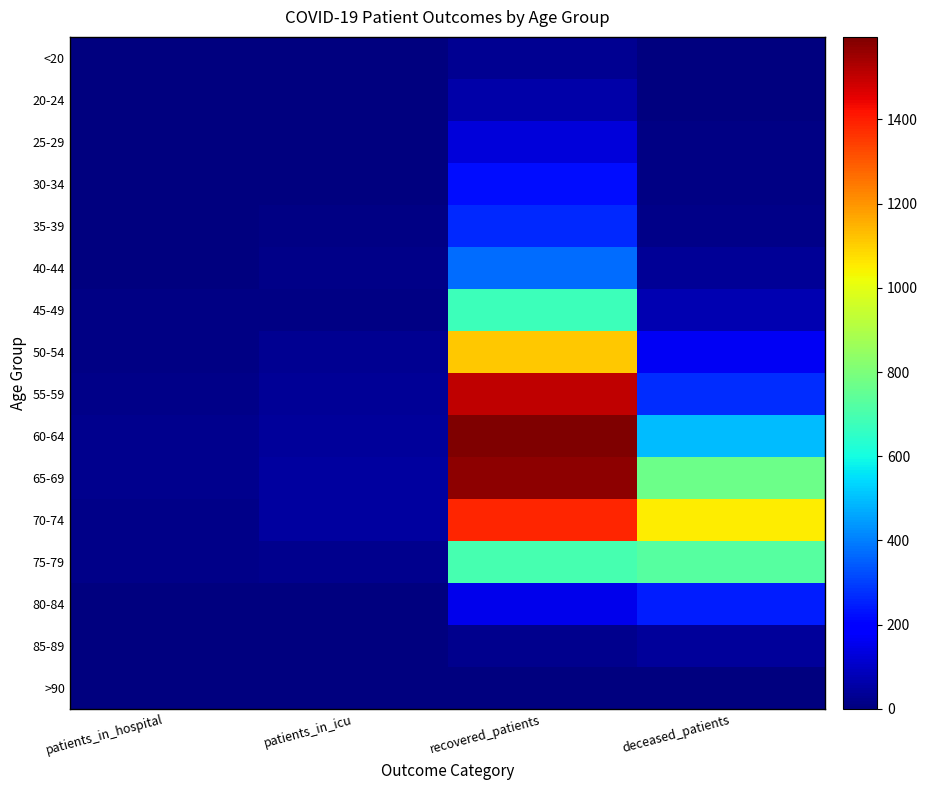

What is the greatest value displayed?

1596